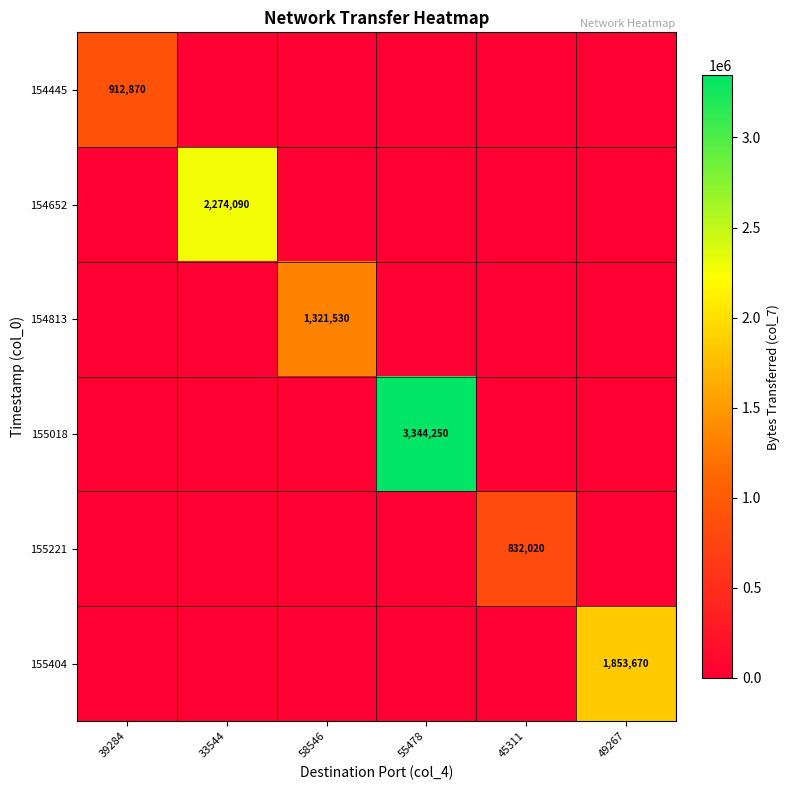

The value of 154652 at 33544 is 1037190. True or false?

False